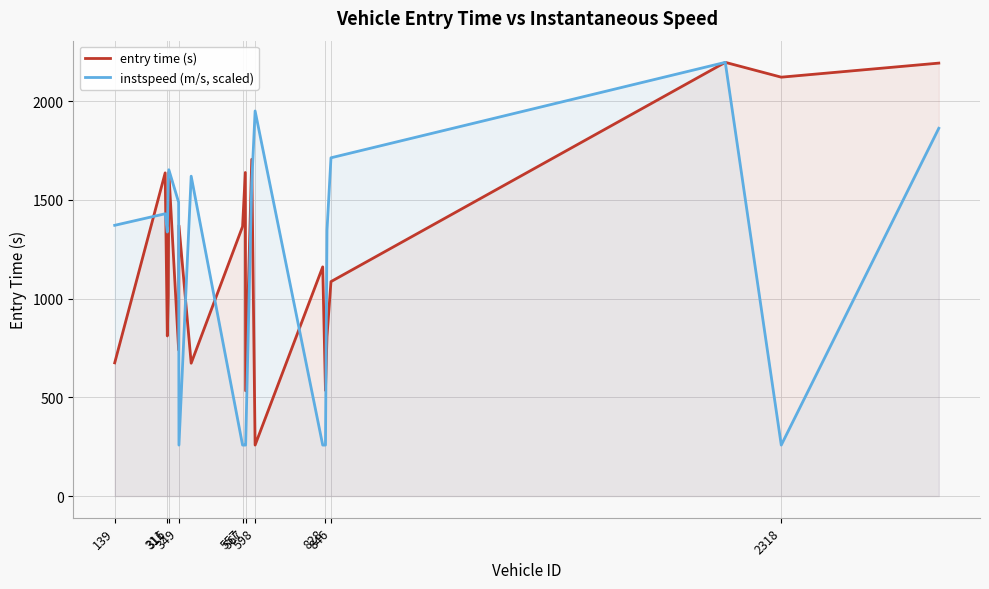

What is the minimum value shown in the chart?

258.1